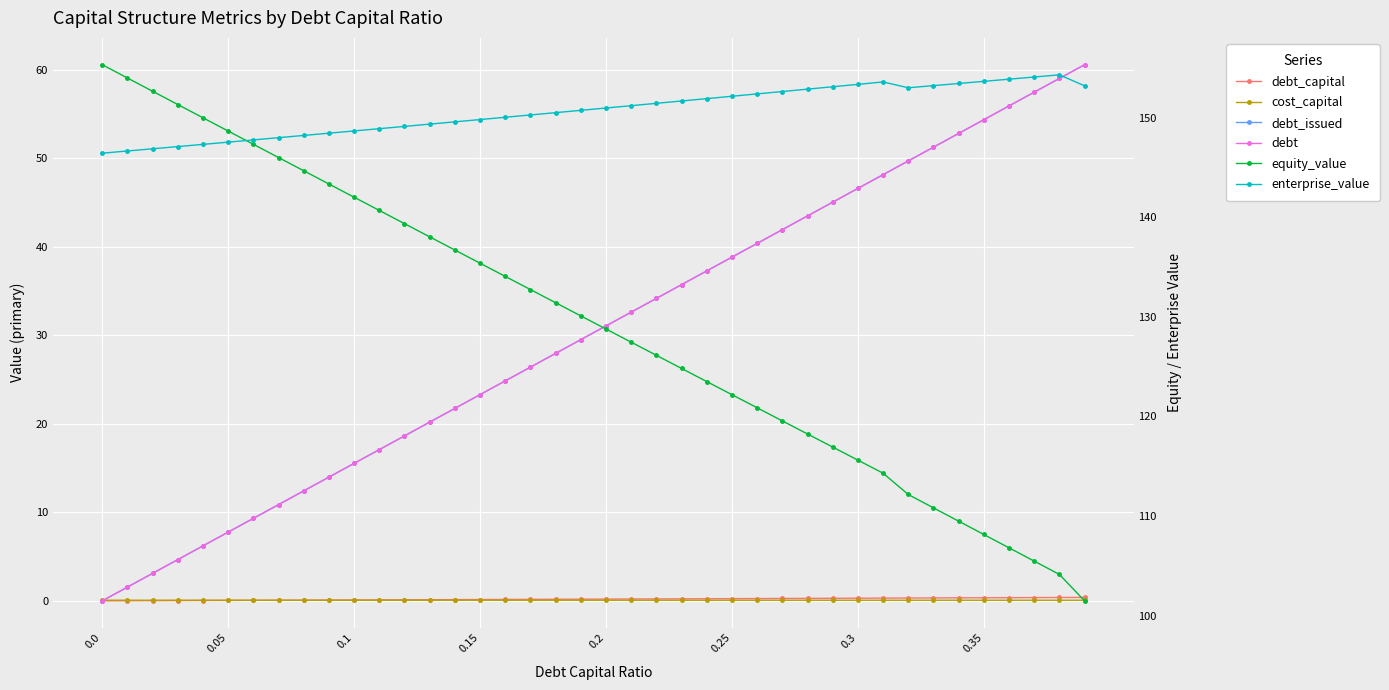

Rank the series by their maximum value, from highest to lowest.

equity_value, enterprise_value, debt_issued, debt, debt_capital, cost_capital